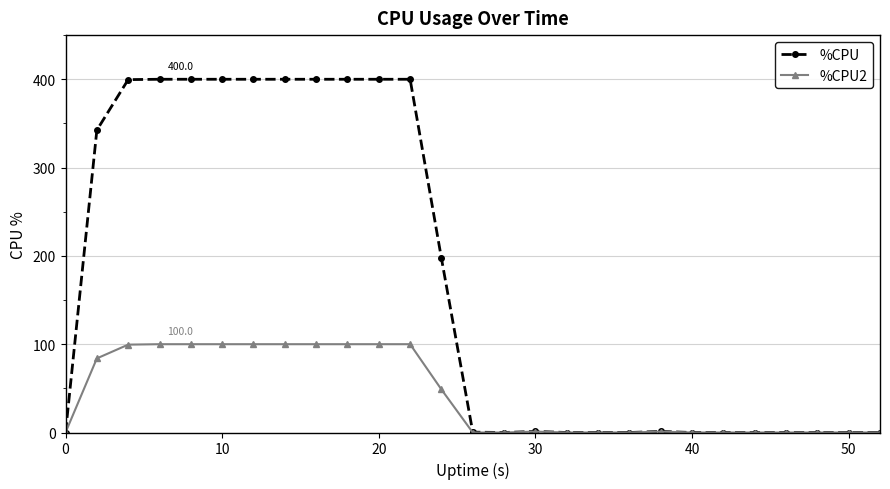

Which series has the widest spread of values?

%CPU